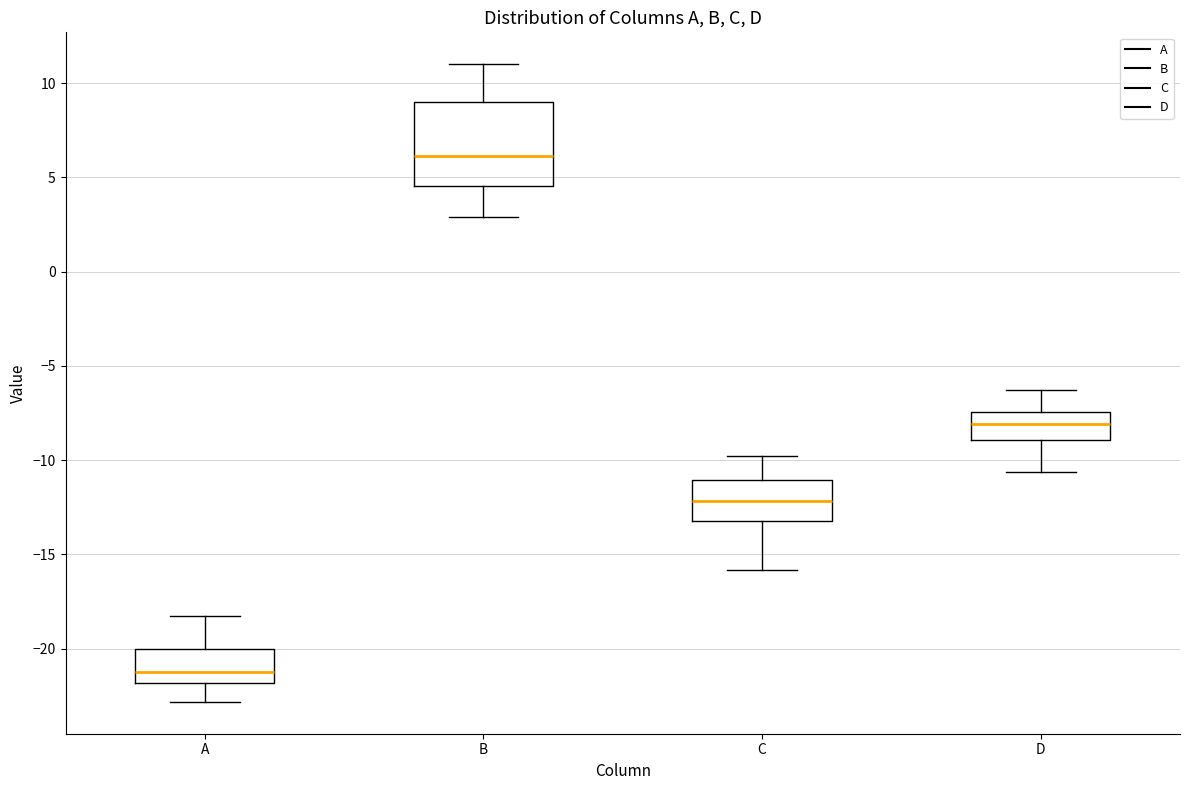

Reading left to right, read every box against the y-axis: the position of its median line, the range the box covers, and the ends of its whiskers. The values are not printed on the chart, so give them approximately, as read against the axis.

A: median -21.0, box -22.0 to -20.0, whiskers -23.0 to -18.0
B: median 6.0, box 4.5 to 9.0, whiskers 3.0 to 11.0
C: median -12.0, box -13.0 to -11.0, whiskers -16.0 to -10.0
D: median -8.0, box -9.0 to -7.5, whiskers -10.5 to -6.5